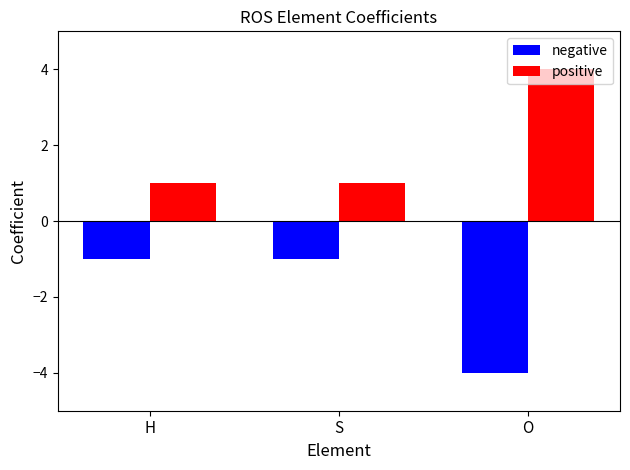

What is the approximate value of negative at S?

-1